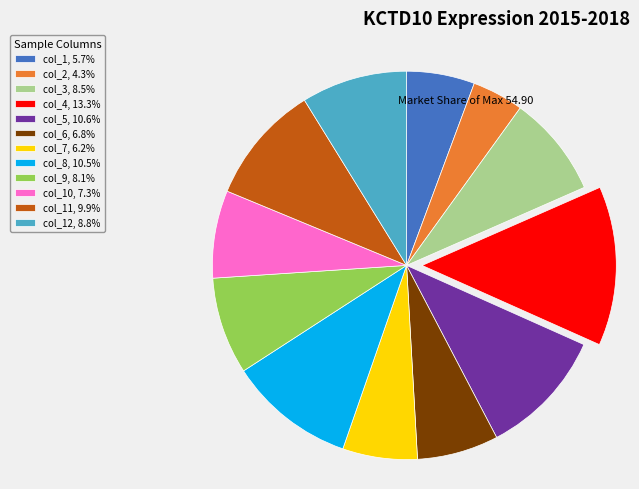

How many slices are in this pie chart?

12